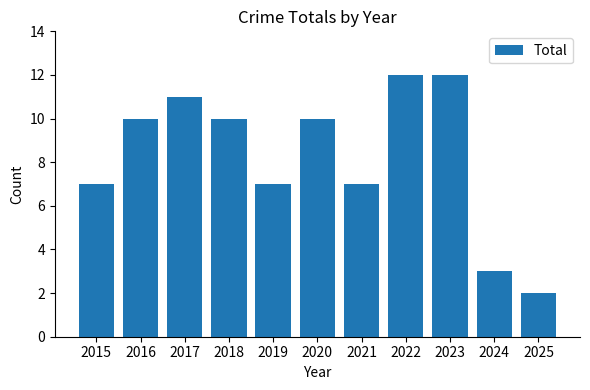

What is the sum of all values?

91